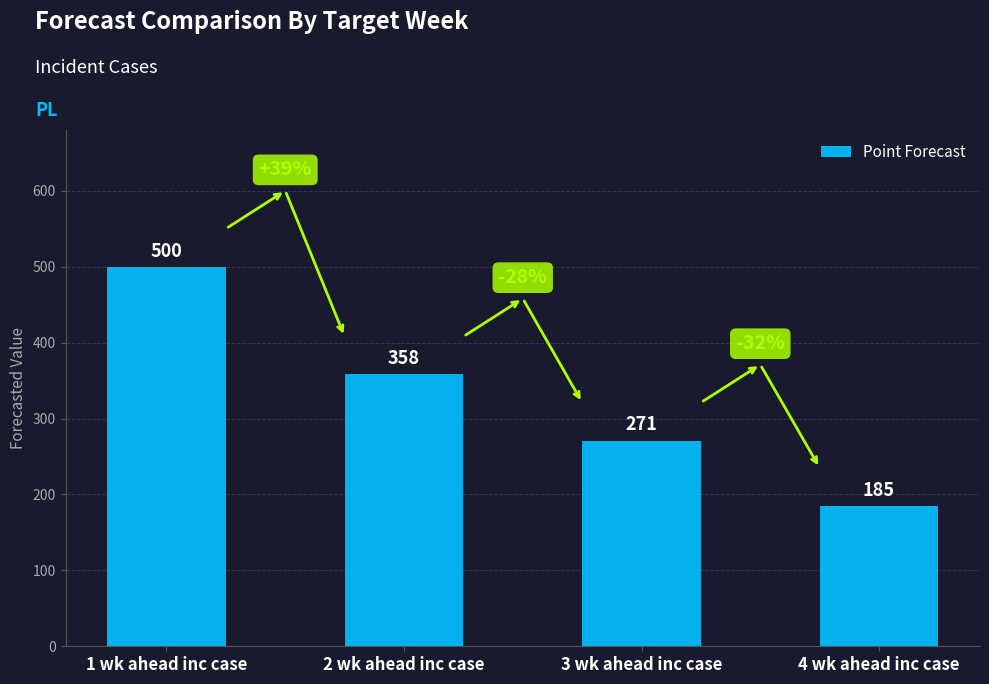

Reading left to right, what are all the values shown in this chart?

1 wk ahead inc case=500	2 wk ahead inc case=358	3 wk ahead inc case=271	4 wk ahead inc case=185